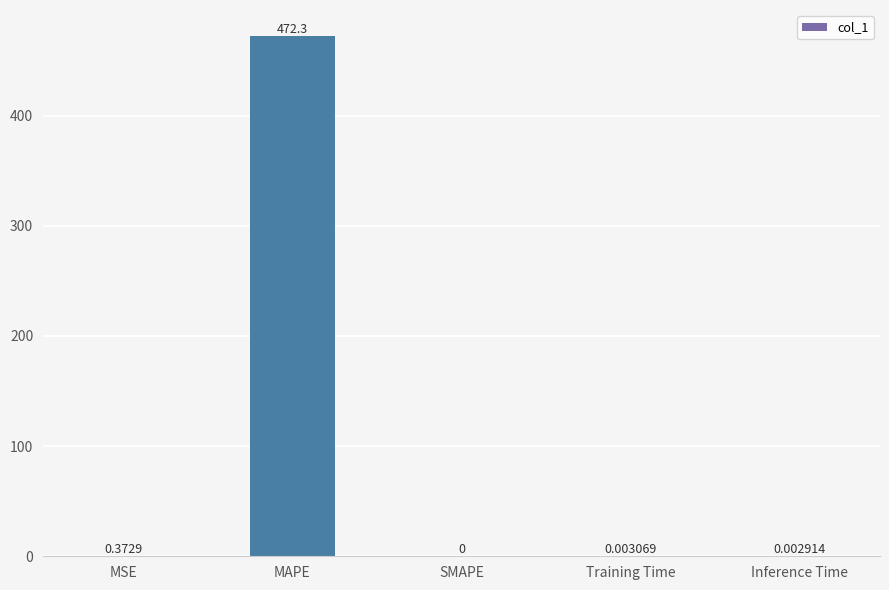

Which label corresponds to the largest value in the chart?

MAPE